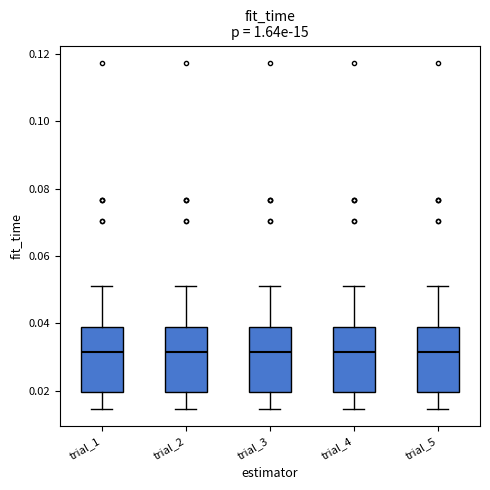

Reading left to right, read every box against the y-axis: the position of its median line, the range the box covers, and the ends of its whiskers. The values are not printed on the chart, so give them approximately, as read against the axis.

trial_1: median 0.032, box 0.020 to 0.038, whiskers 0.014 to 0.050
trial_2: median 0.032, box 0.020 to 0.038, whiskers 0.014 to 0.050
trial_3: median 0.032, box 0.020 to 0.038, whiskers 0.014 to 0.050
trial_4: median 0.032, box 0.020 to 0.038, whiskers 0.014 to 0.050
trial_5: median 0.032, box 0.020 to 0.038, whiskers 0.014 to 0.050